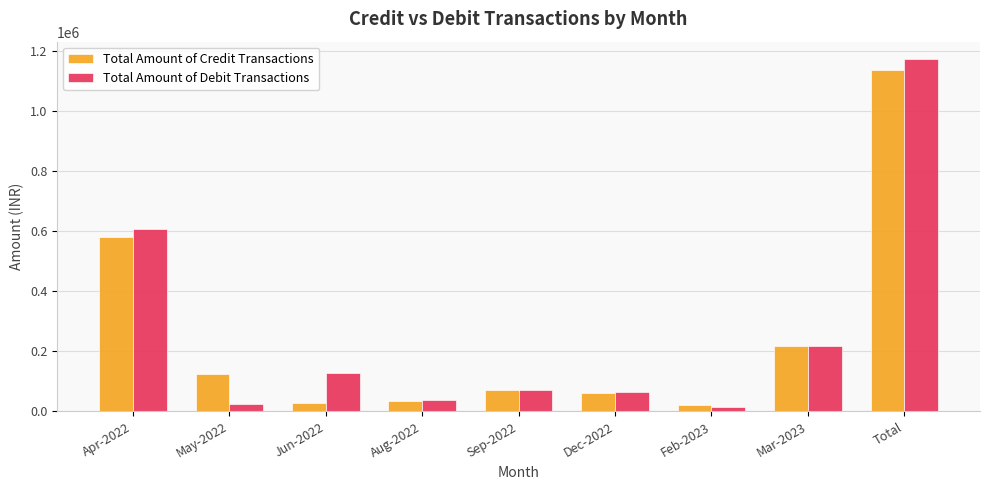

What is the highest value of the Total Amount of Credit Transactions series?

1136132.0